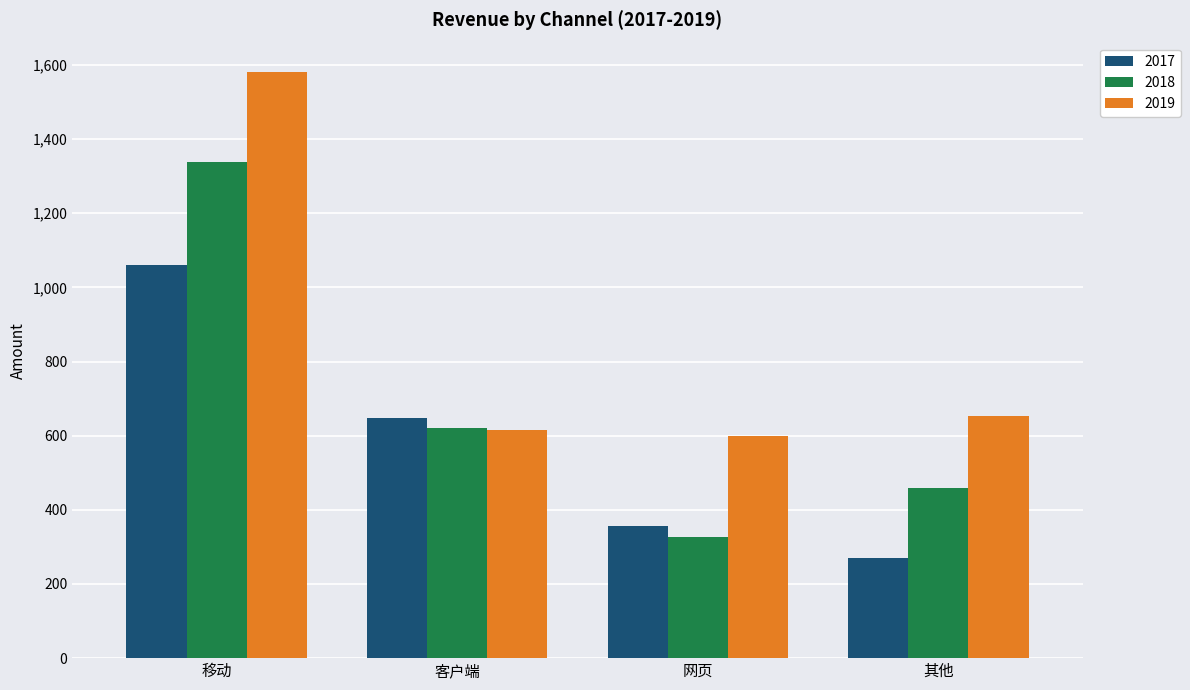

Which series has the widest spread of values?

2018